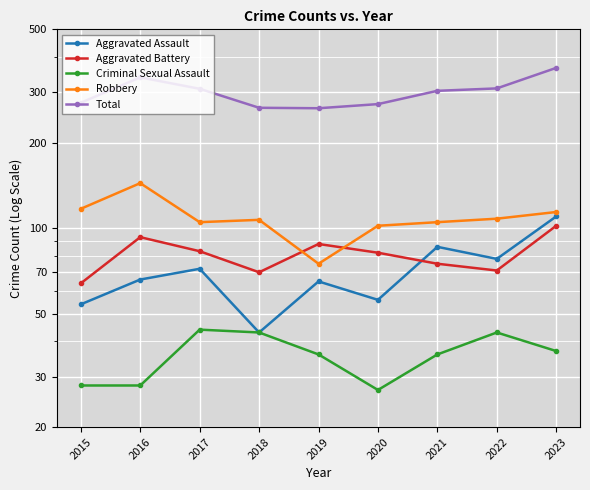

Reading right to left, transcribe all the data shown in this chart.

Aggravated Assault: 2023=110	2022=78	2021=86	2020=56	2019=65	2018=43	2017=72	2016=66	2015=54
Aggravated Battery: 2023=102	2022=71	2021=75	2020=82	2019=88	2018=70	2017=83	2016=93	2015=64
Criminal Sexual Assault: 2023=37	2022=43	2021=36	2020=27	2019=36	2018=43	2017=44	2016=28	2015=28
Robbery: 2023=114	2022=108	2021=105	2020=102	2019=75	2018=107	2017=105	2016=144	2015=117
Total: 2023=366	2022=310	2021=304	2020=273	2019=264	2018=265	2017=309	2016=339	2015=276